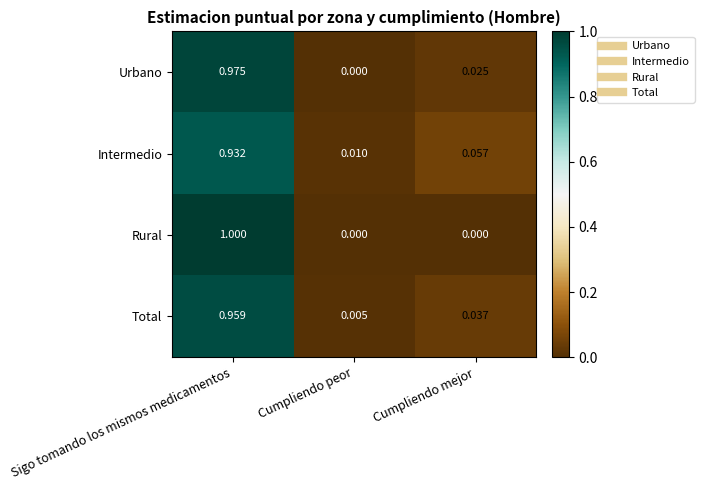

Rank the series at Cumpliendo mejor from lowest to highest value.

Rural, Urbano, Total, Intermedio